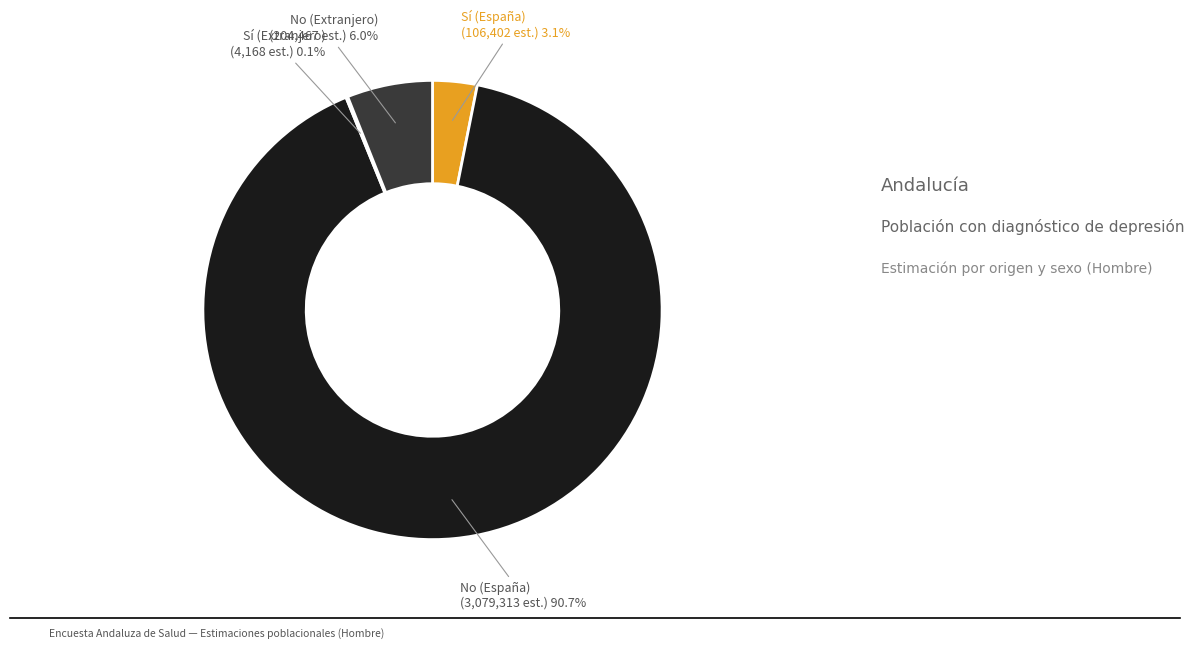

Which category accounts for the majority?

No (España)